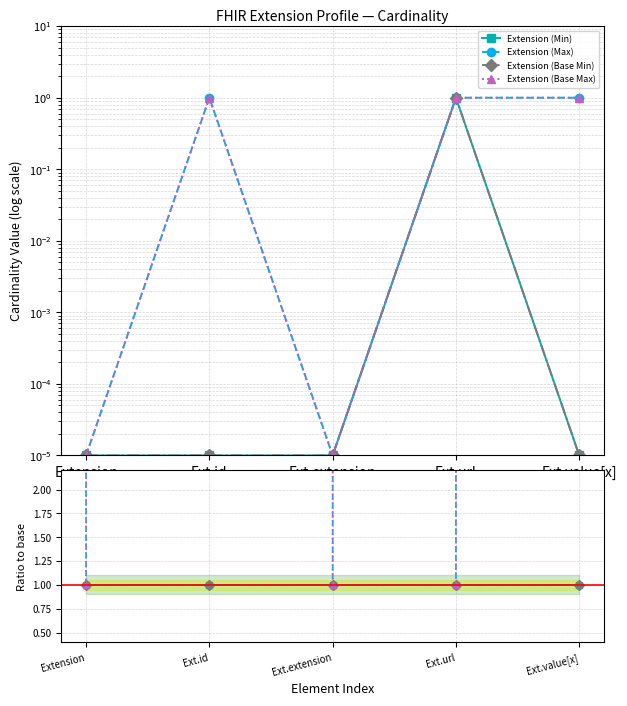

What is the label of the 1st point from the left?

Extension